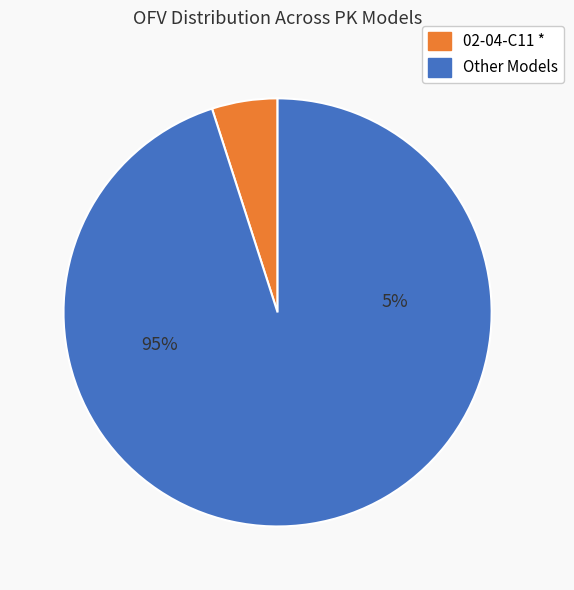

Which category has the smallest portion of the pie?

02-04-C11 *